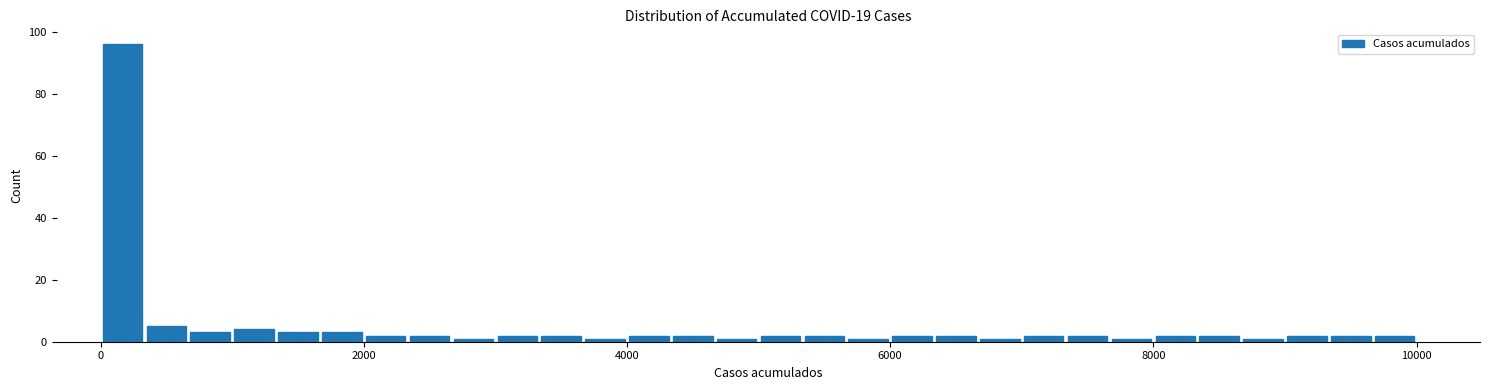

Read against the x-axis, roughly where is the centre of the tallest bar?

200